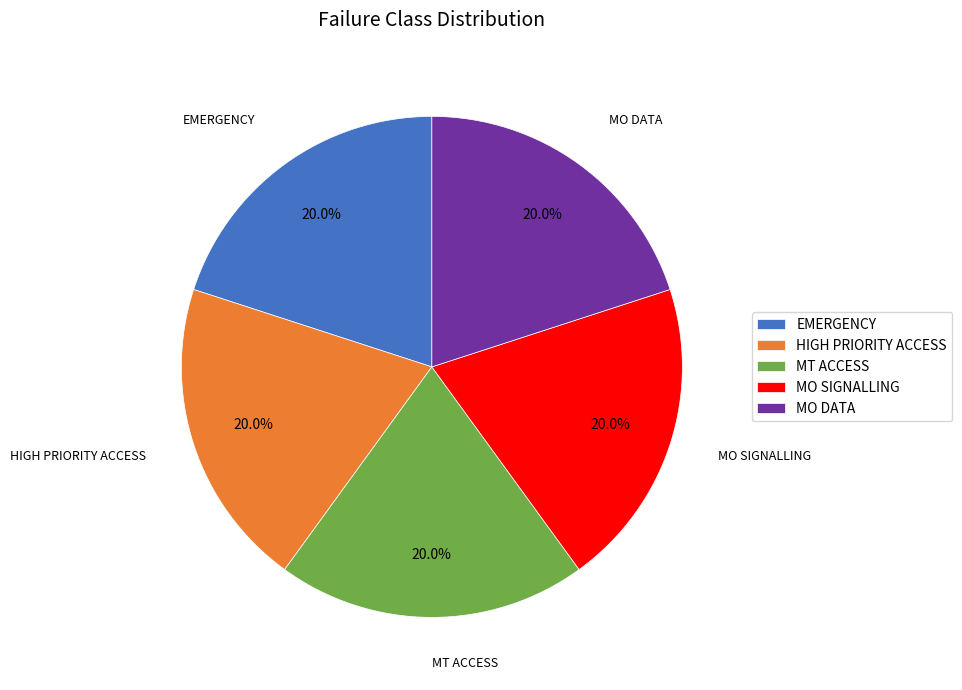

What percentage is the MO DATA slice, to the nearest percent?

20%